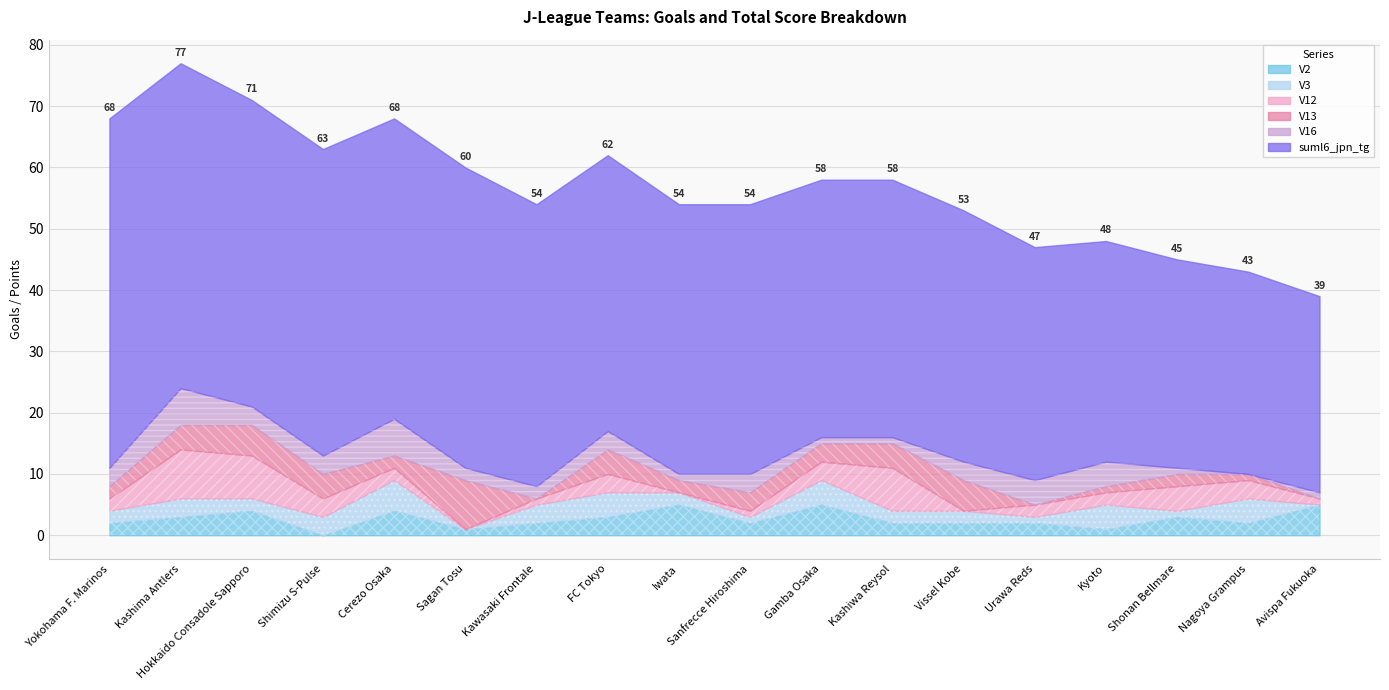

Count the V13 values in the range 1 to 4.

12